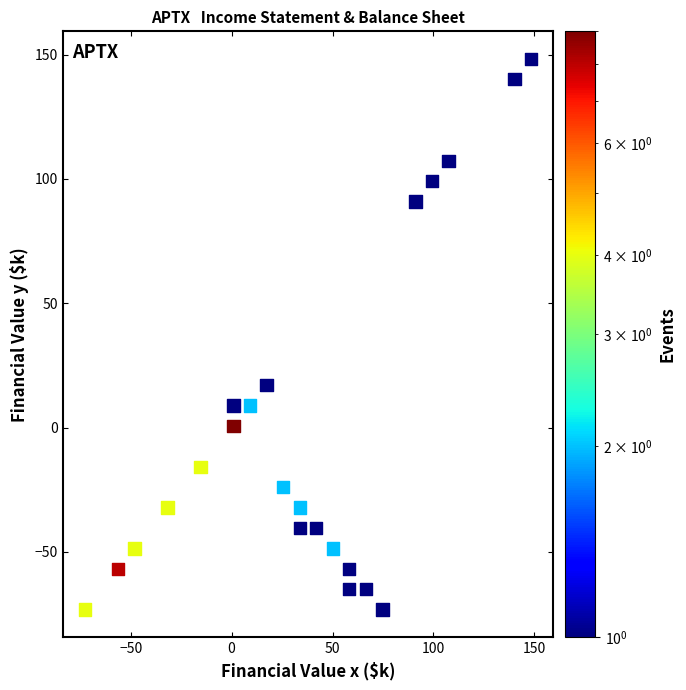

What Y value in the scatter plot is closest to 37?

17.0